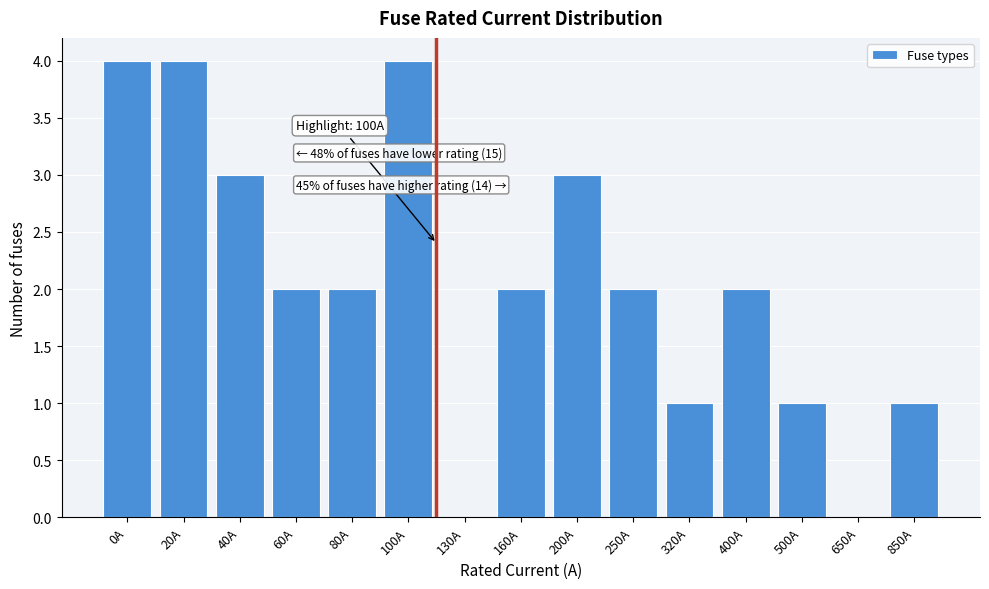

Reading right to left, list all the values displayed in this chart.

850A=1	650A=0	500A=1	400A=2	320A=1	250A=2	200A=3	160A=2	130A=0	100A=4	80A=2	60A=2	40A=3	20A=4	0A=4